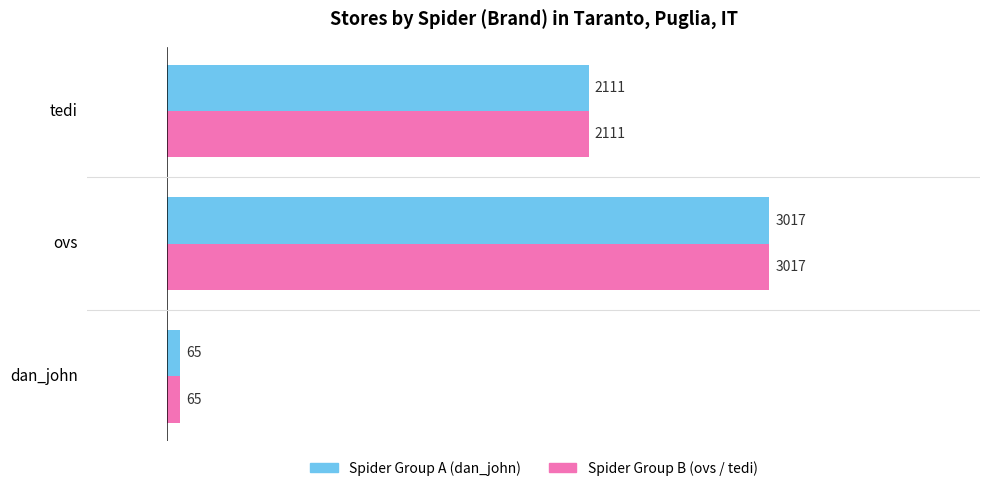

What is the smallest value displayed?

65